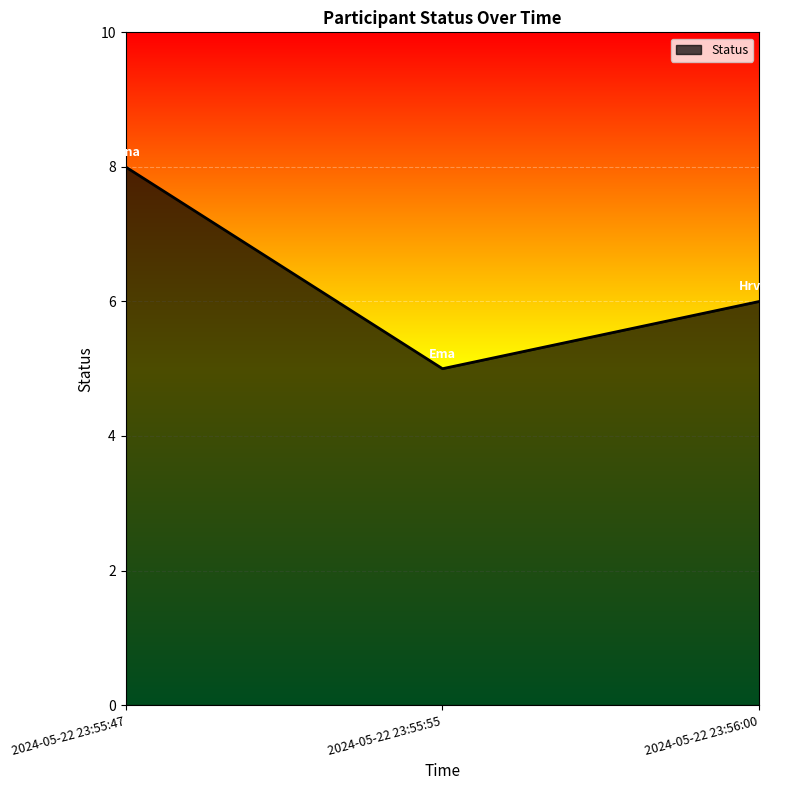

Reading left to right, what are all the values shown in this chart?

8	5	6